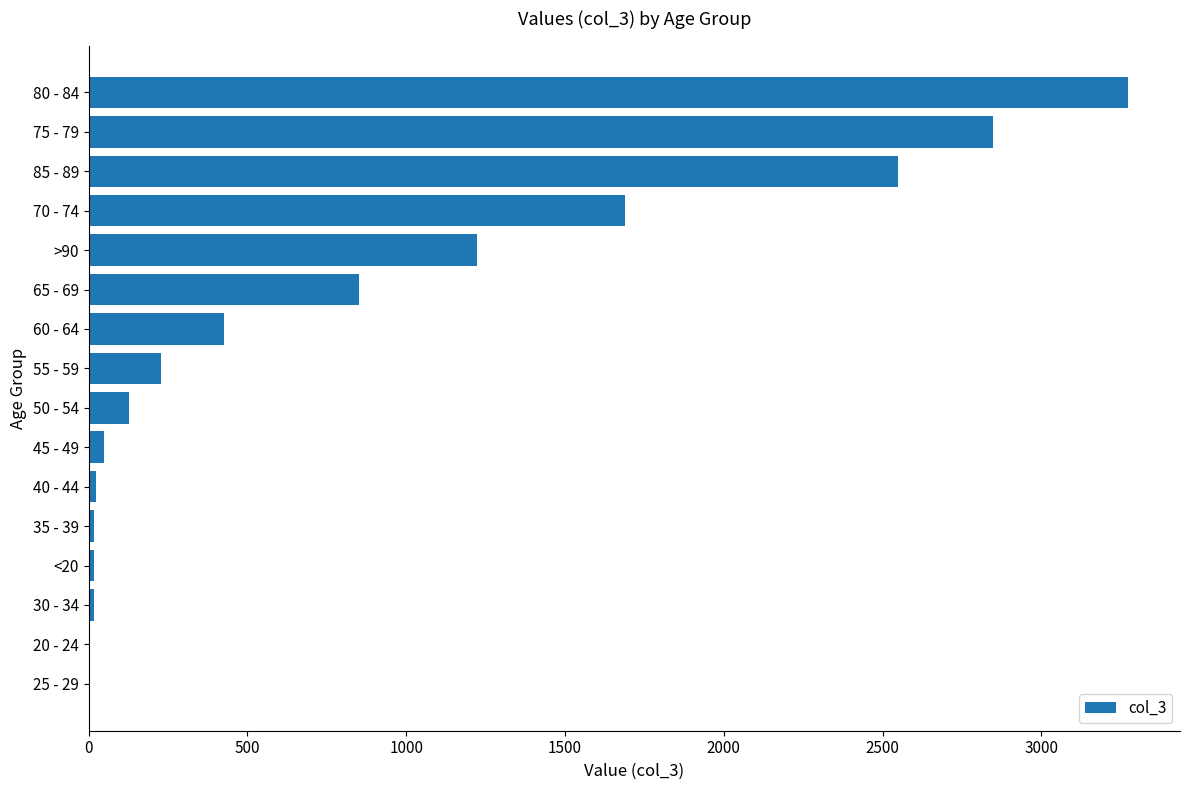

What is the change in value from 60 - 64 to 85 - 89?

+2122